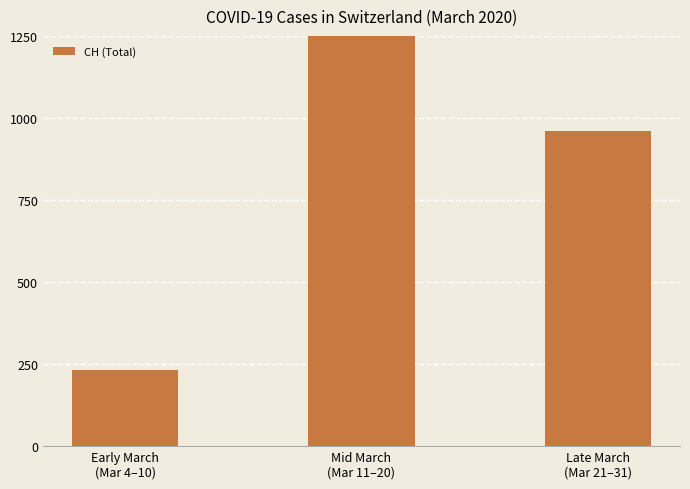

What is the difference between the maximum and minimum values?

1451